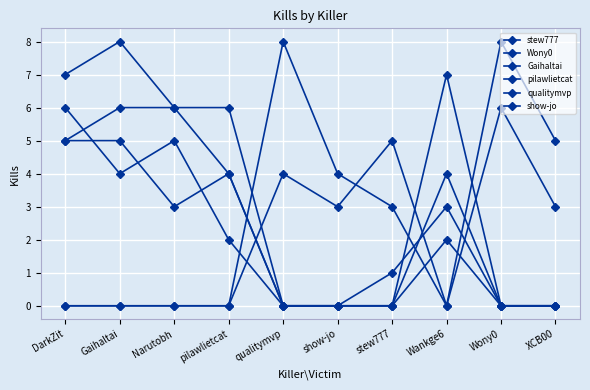

Count the number of categories in the chart.

10